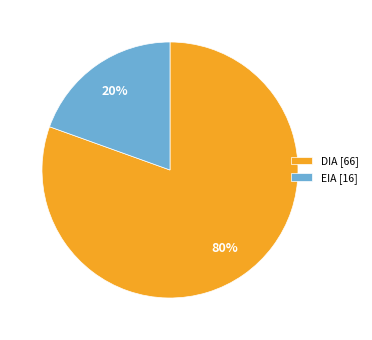

What is the majority slice?

DIA [66]